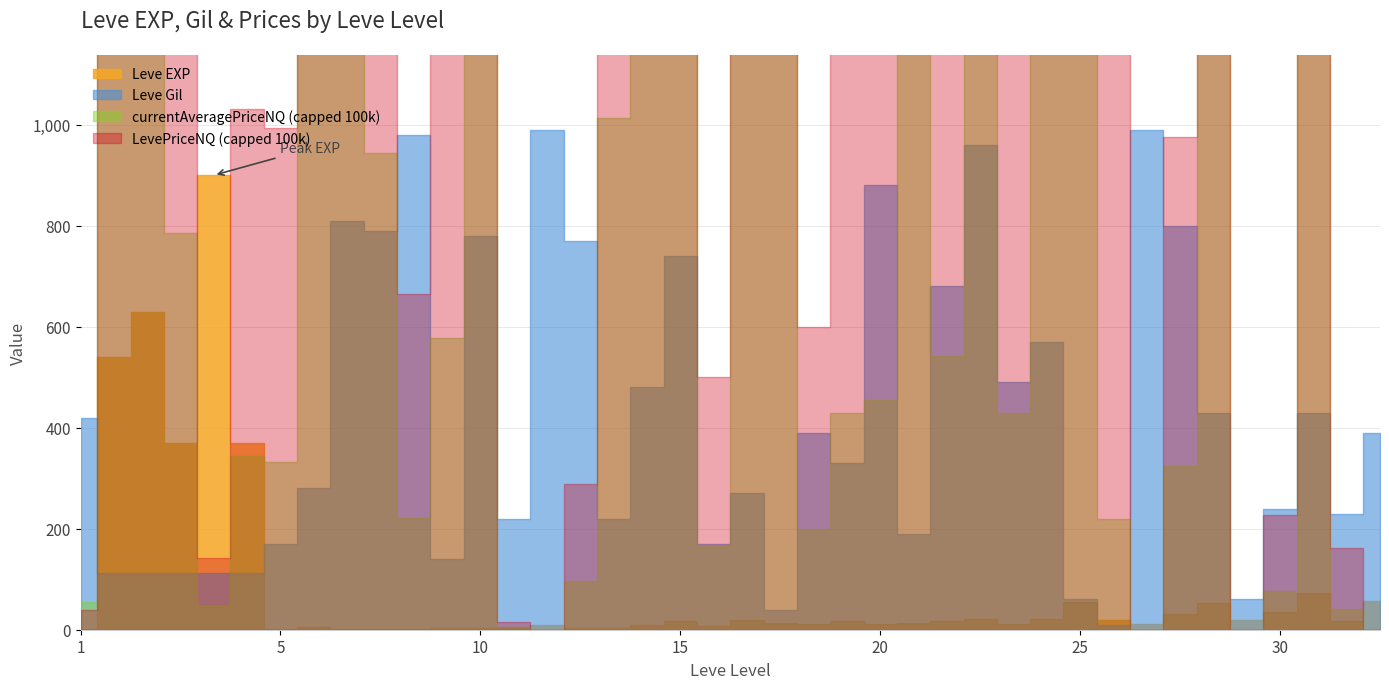

Which series has the largest total across all categories?

LevePriceNQ